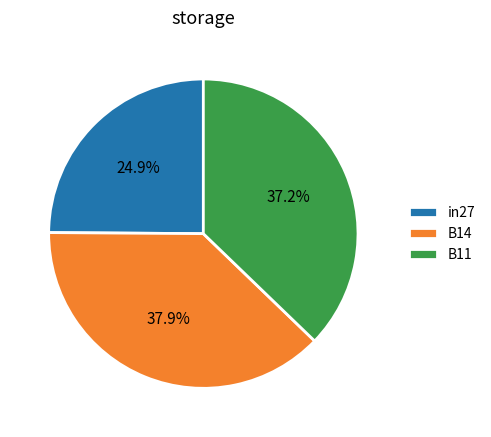

Rank the categories by value from lowest to highest.

in27, B11, B14